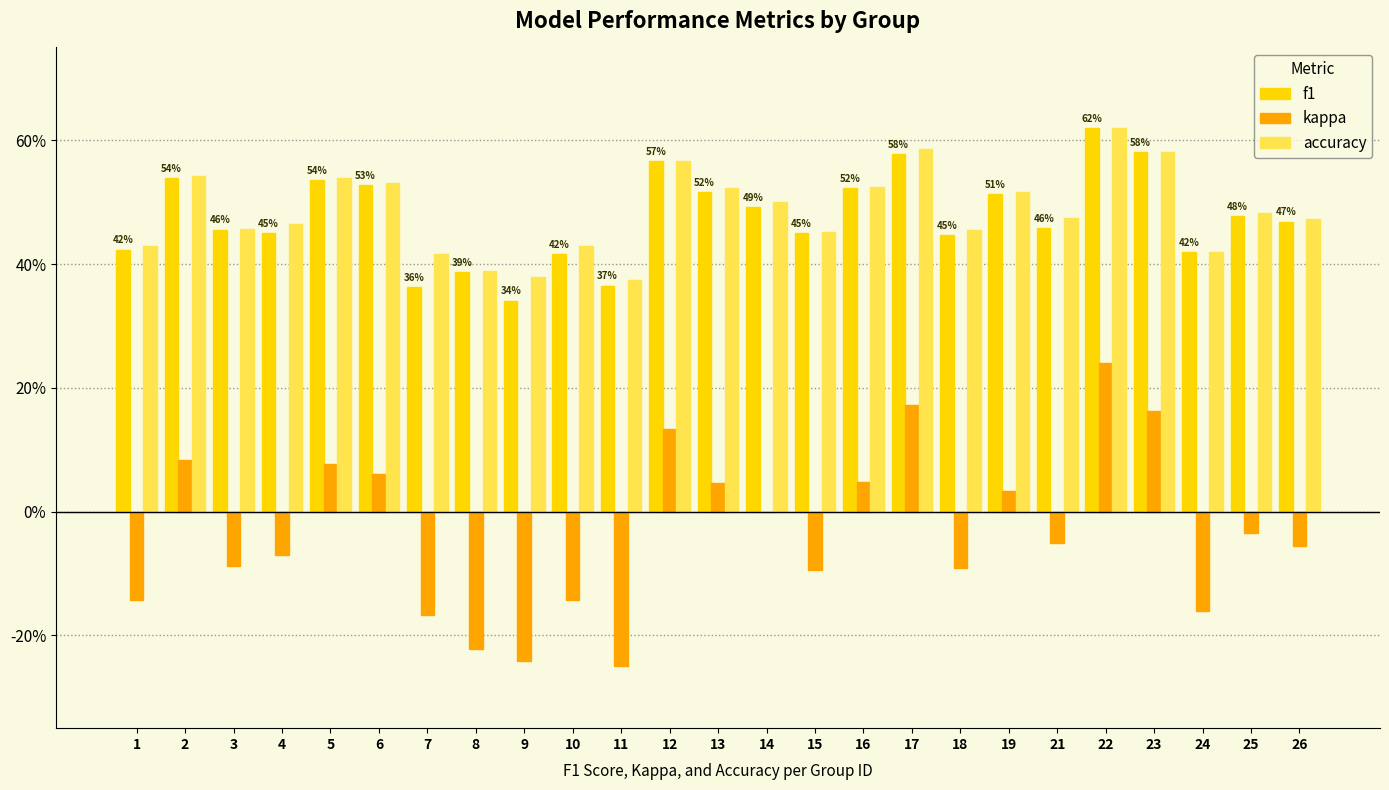

Which has a higher value, 2 or 4?

2